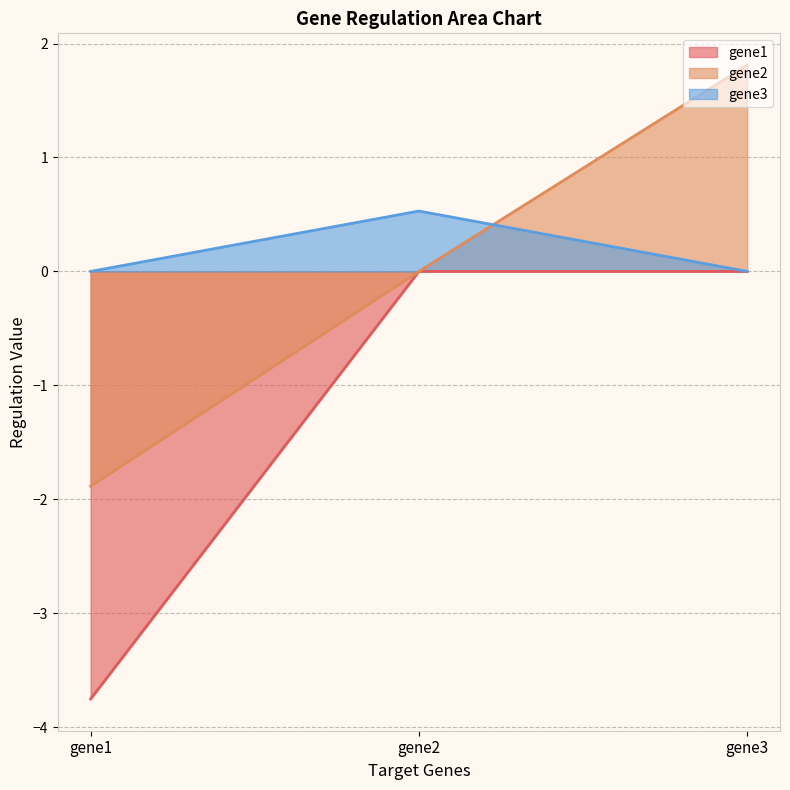

Which series has the largest total across all categories?

gene3